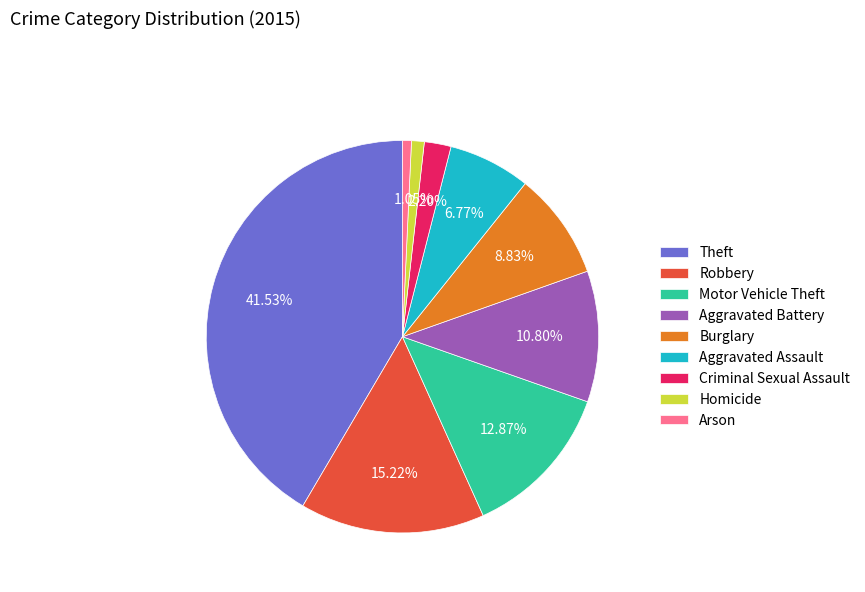

To the nearest percent, what is the average slice percentage?

11%